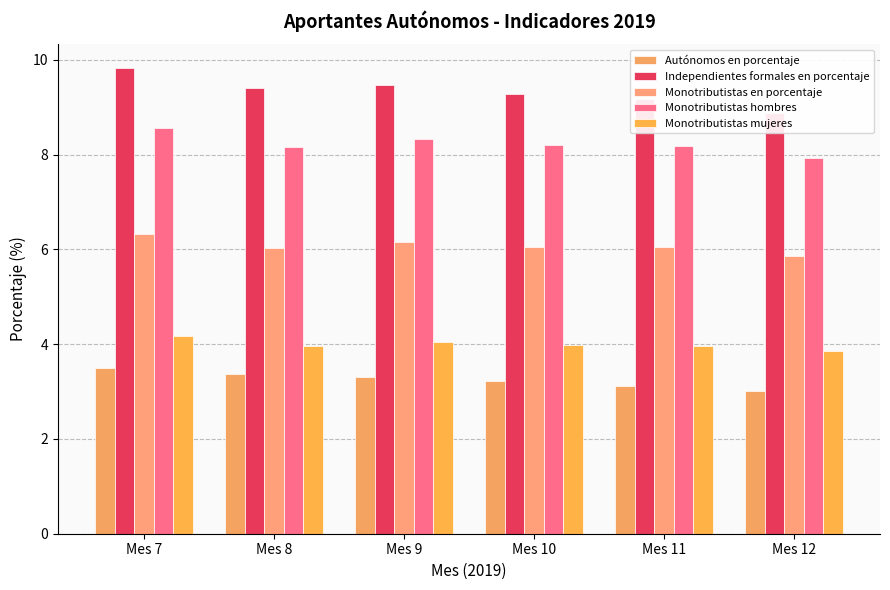

What are all the series names shown in the legend?

Autónomos en porcentaje, Independientes formales en porcentaje, Monotributistas en porcentaje, Monotributistas hombres, Monotributistas mujeres